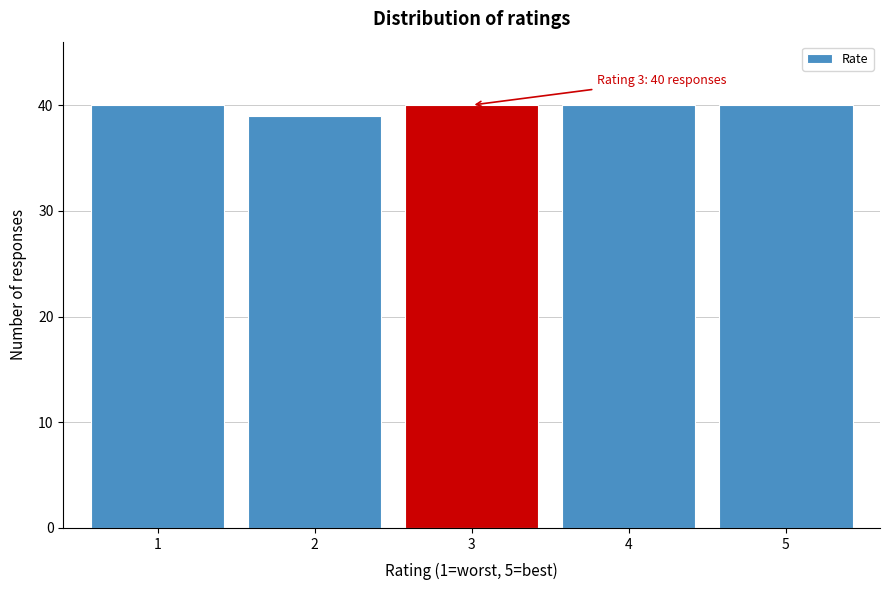

Reading left to right, list all the values displayed in this chart.

40	39	40	40	40